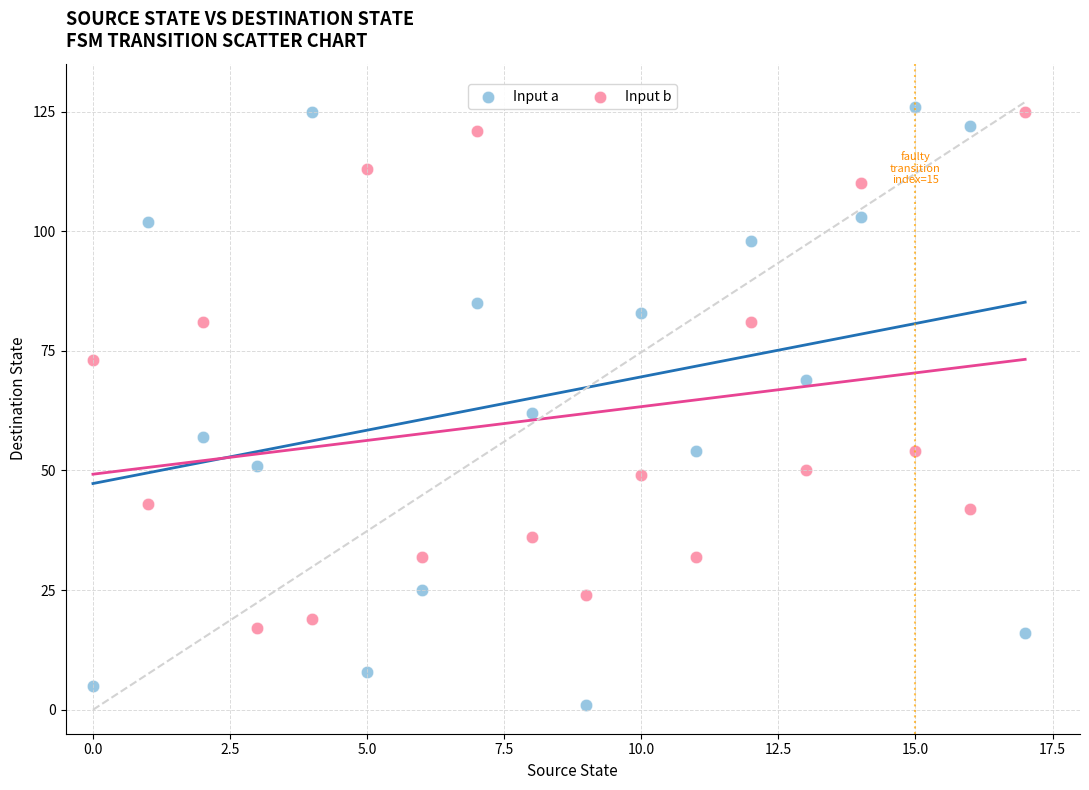

Which series has the widest spread of Y values?

Input a